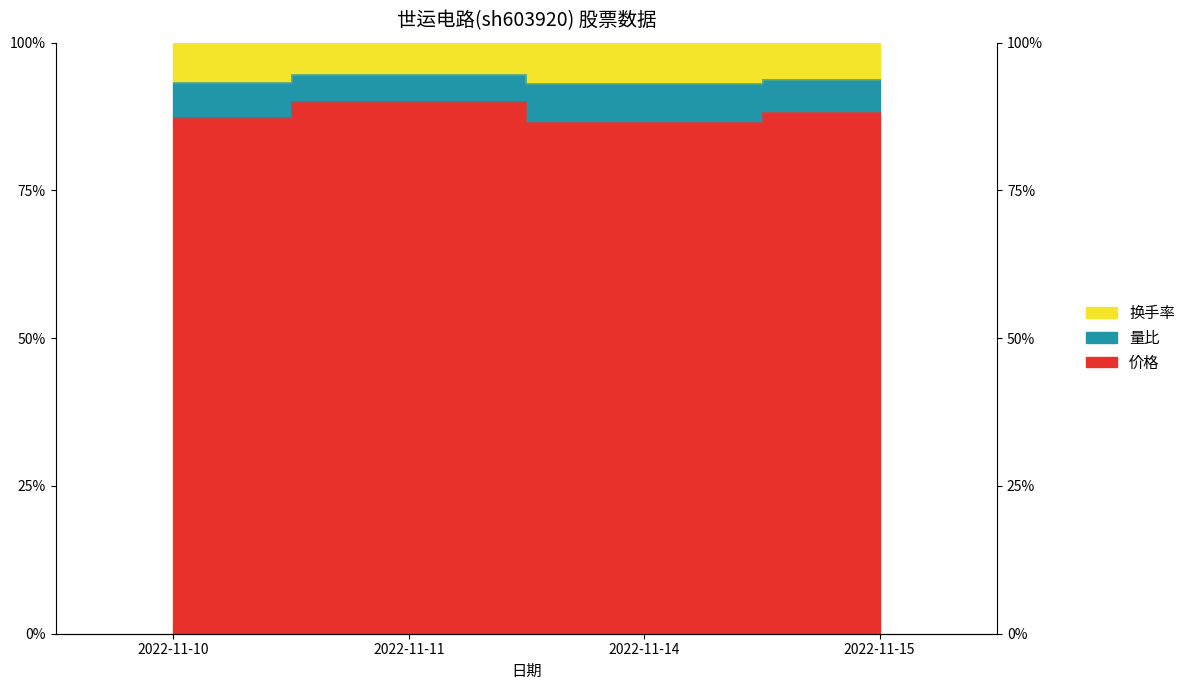

Is it true that 量比 equals 93.1 at 2022-11-14?

True